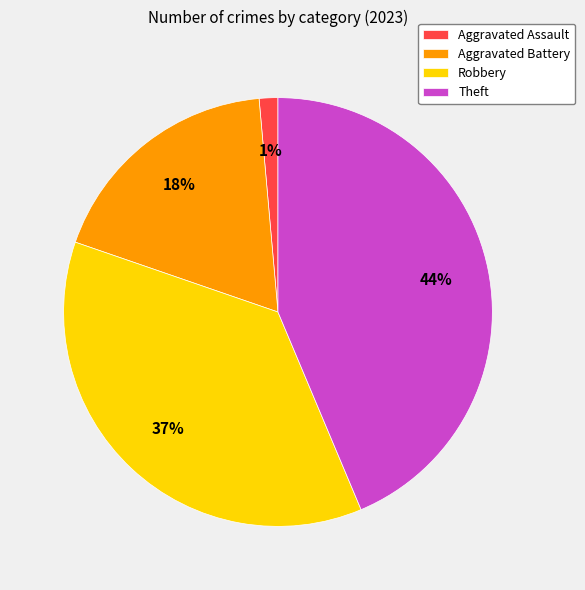

Does Robbery account for over 50% of the chart?

No